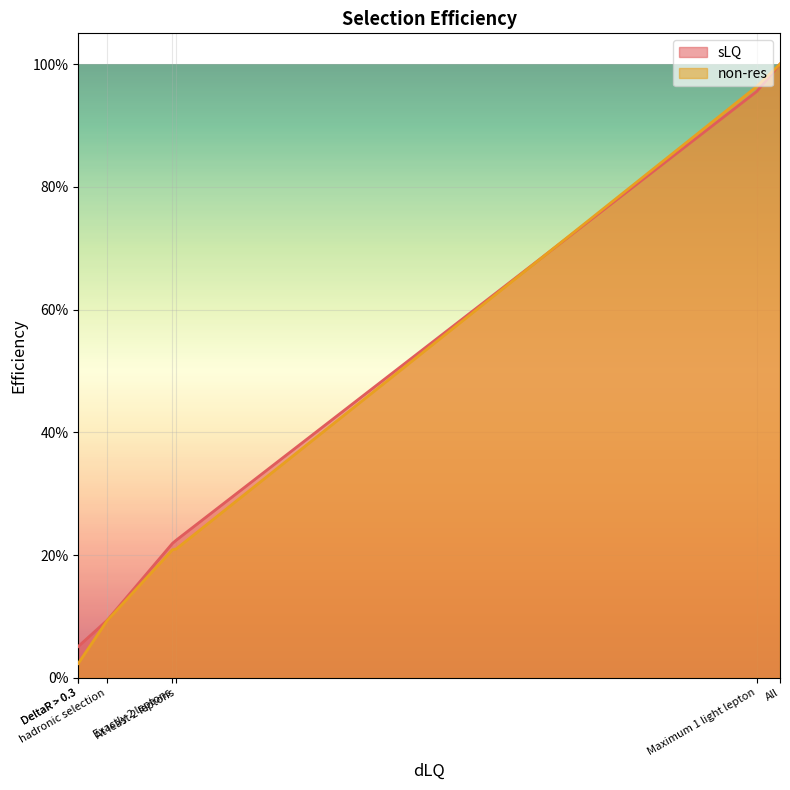

At DeltaR > 0.3, list the series in order from smallest to largest.

non-res, sLQ